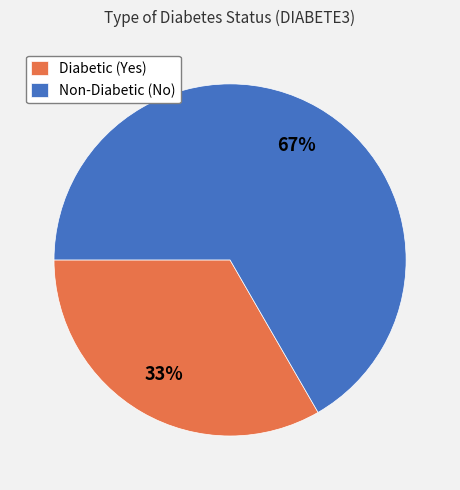

To the nearest percent, what portion does Diabetic (Yes) represent?

33%